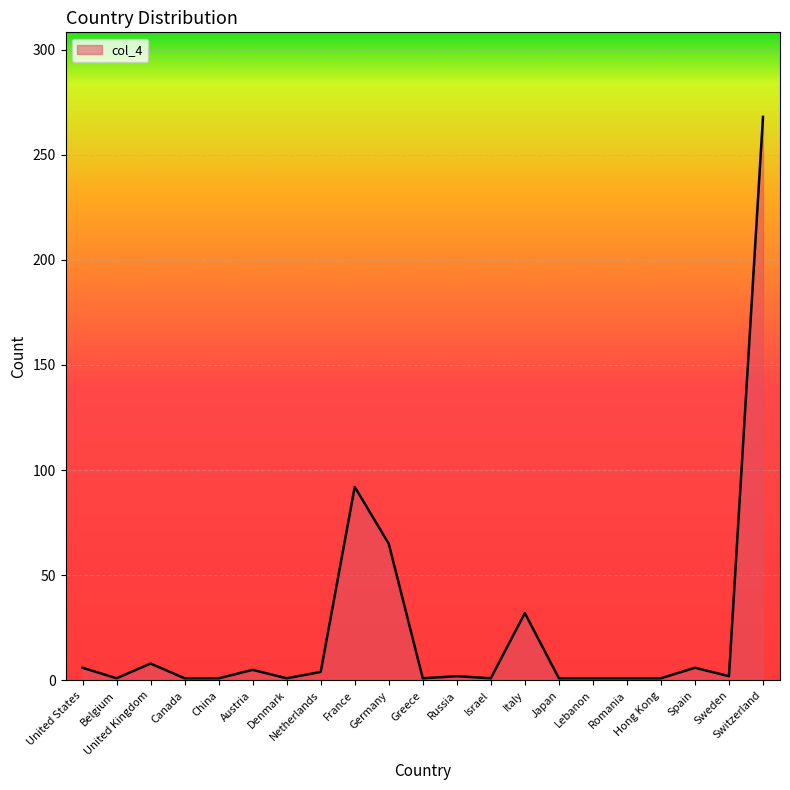

Which category has the highest value across all series?

Switzerland